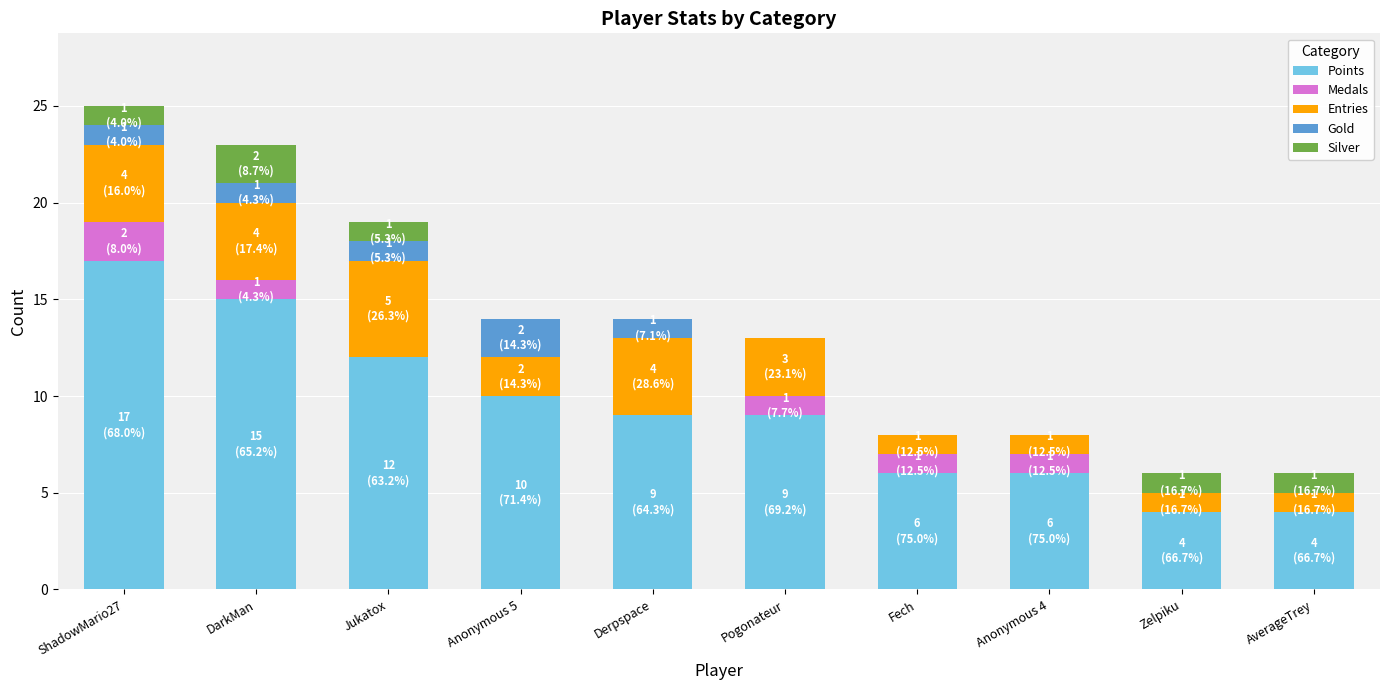

What is the total value across all series at DarkMan?

23